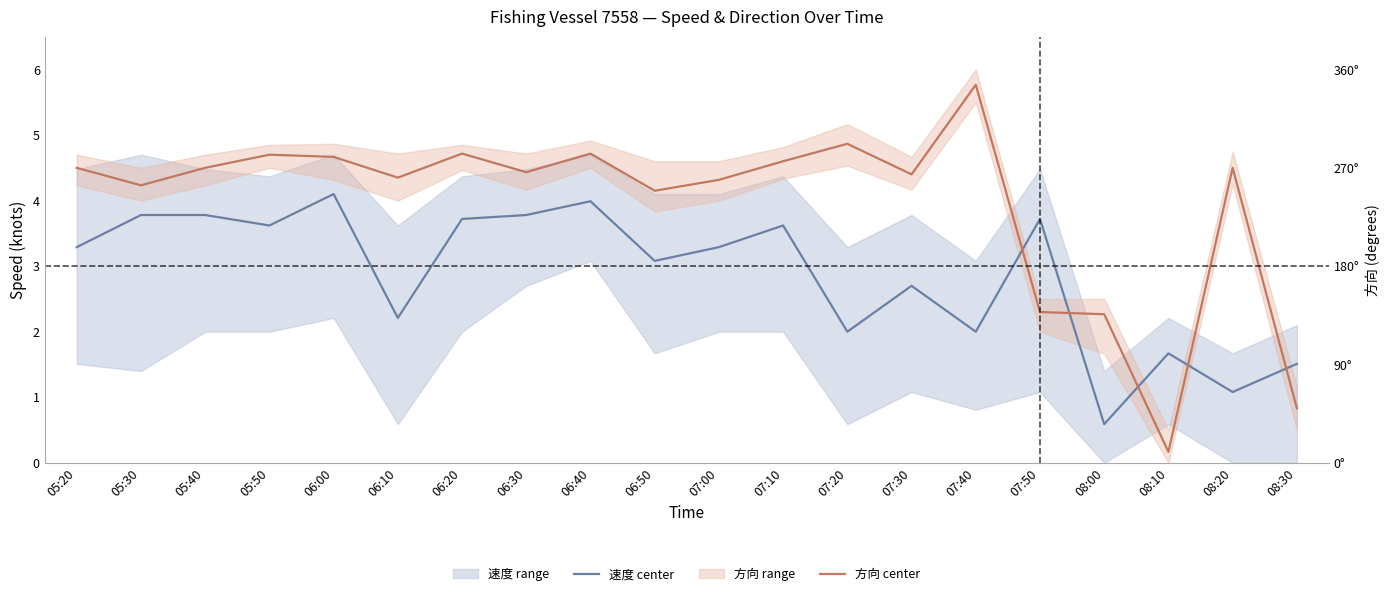

True or false: 速度 center has more than 1 points higher than both neighbors.

True